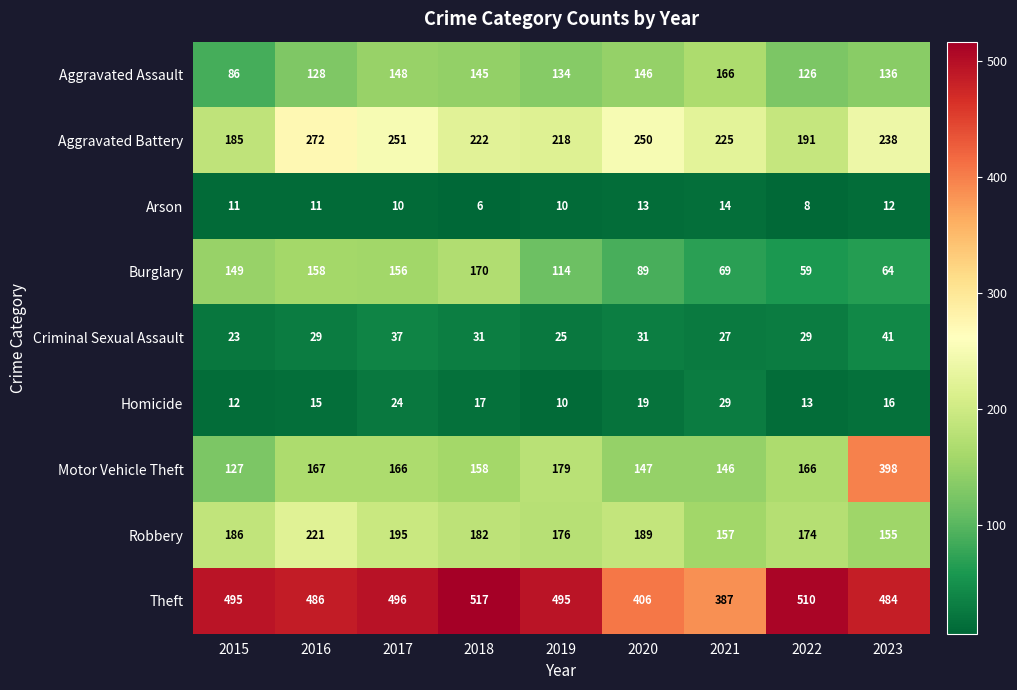

How many distinct data groups are displayed?

9